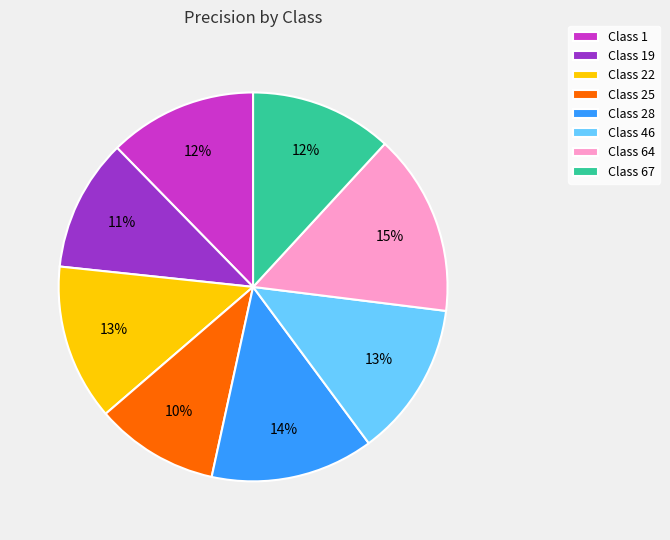

To the nearest percent, what portion does Class 64 represent?

15%